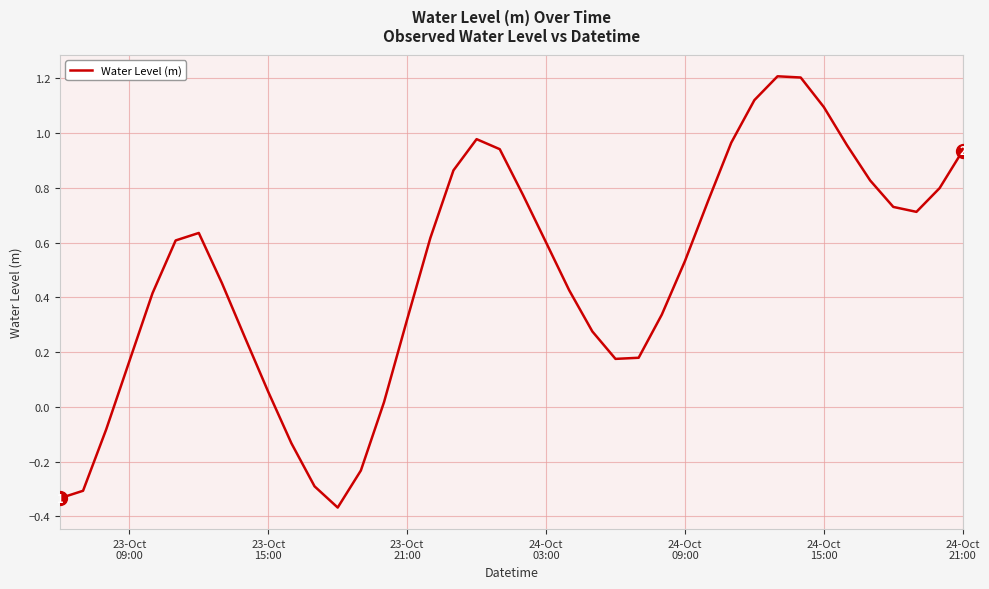

What is the greatest value displayed?

1.2